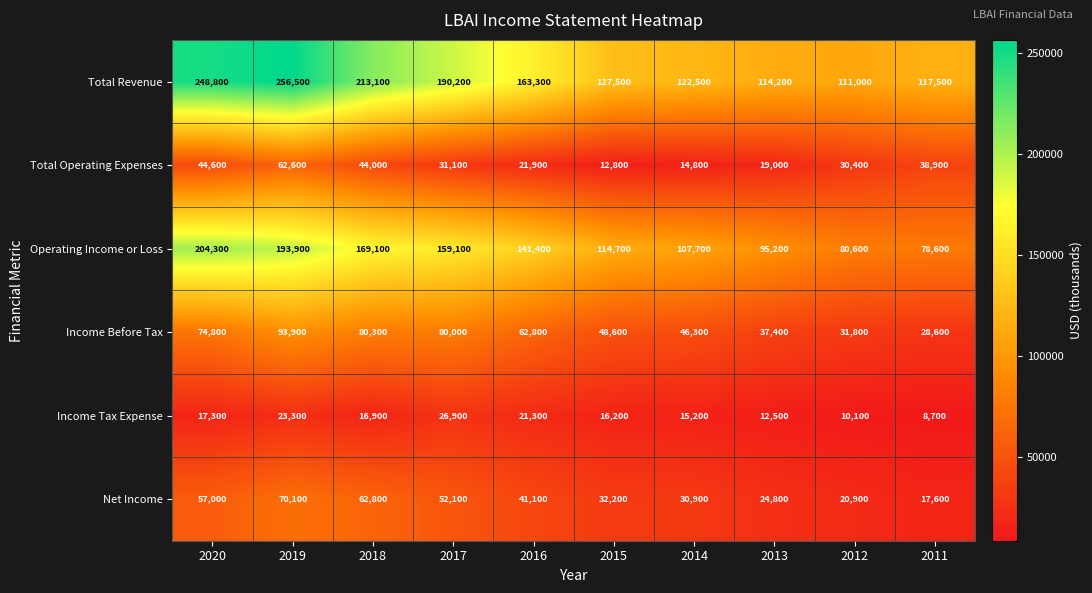

At which label does Income Tax Expense first exceed 16900?

2020